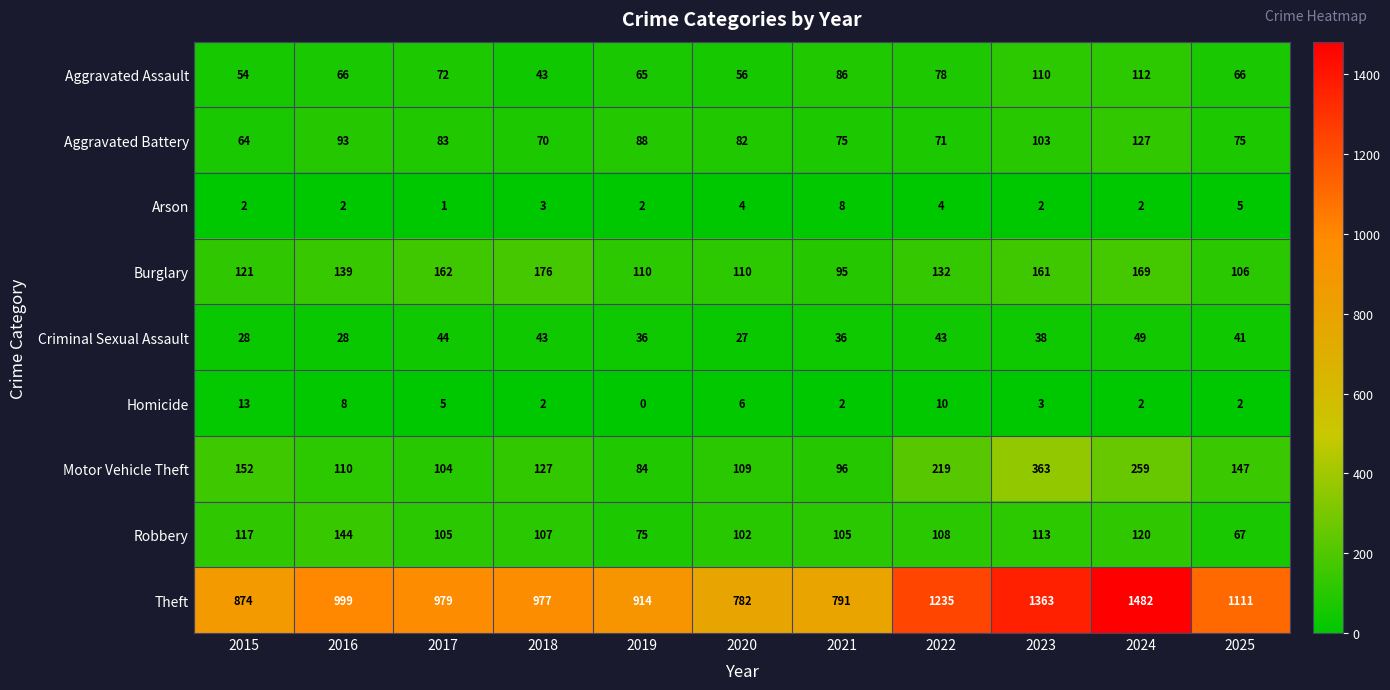

At 2023, list the series in order from smallest to largest.

Arson, Homicide, Criminal Sexual Assault, Aggravated Battery, Aggravated Assault, Robbery, Burglary, Motor Vehicle Theft, Theft